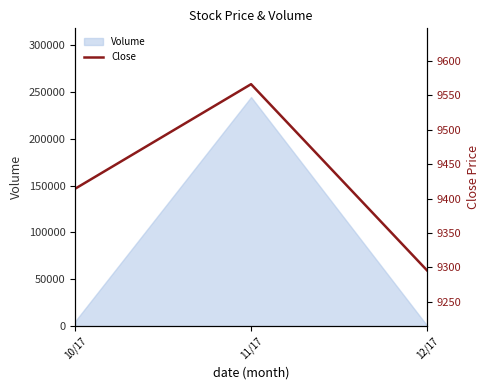

Rank the categories by value from lowest to highest.

12/17, 10/17, 11/17